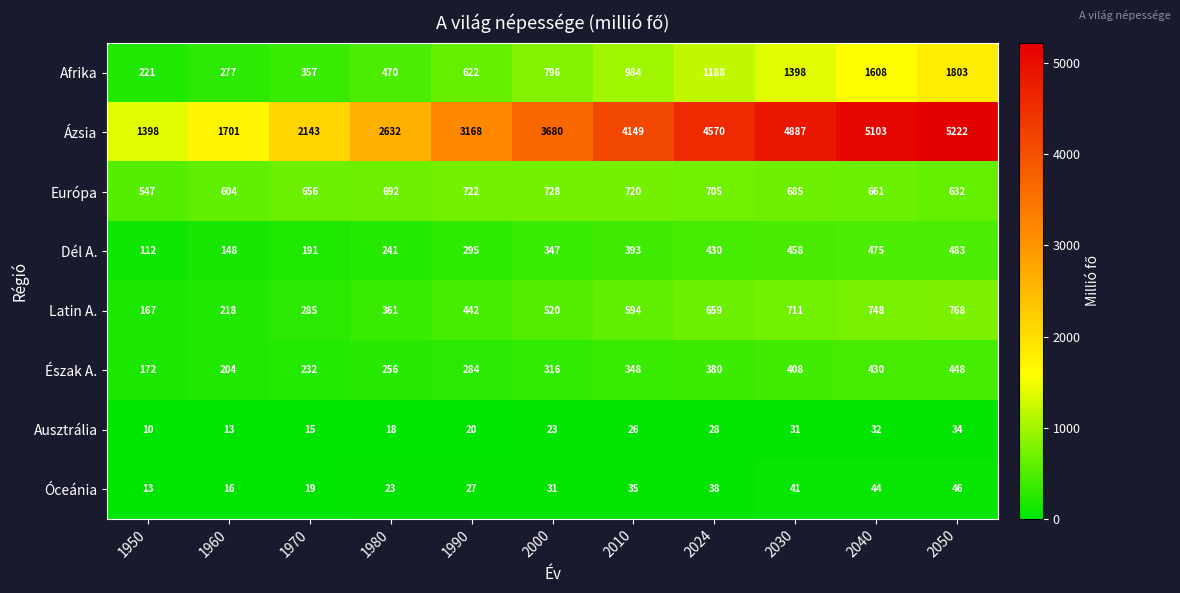

Which label corresponds to the largest value in the chart?

2050